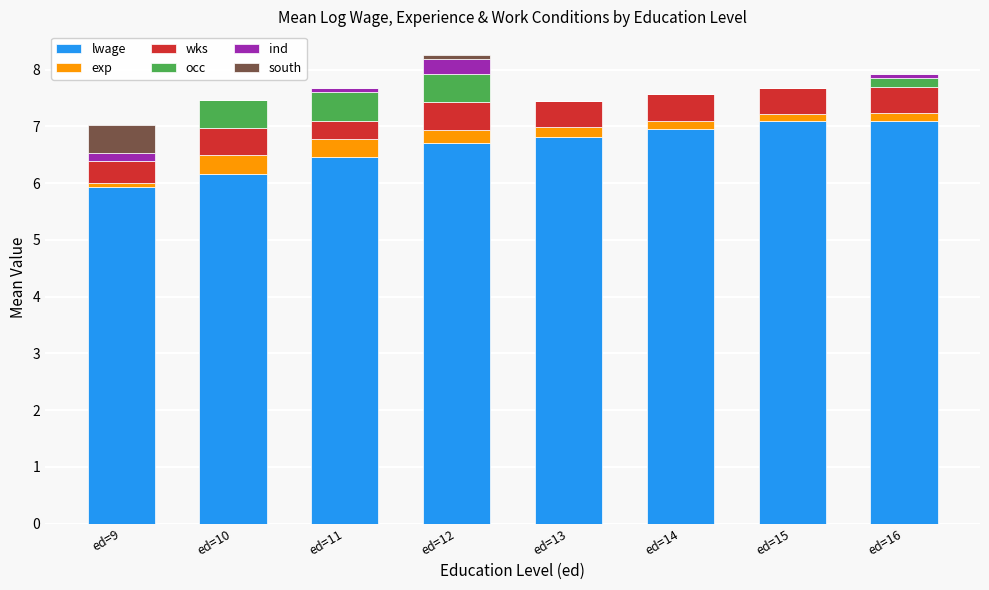

What is the highest value of the lwage series?

7.1